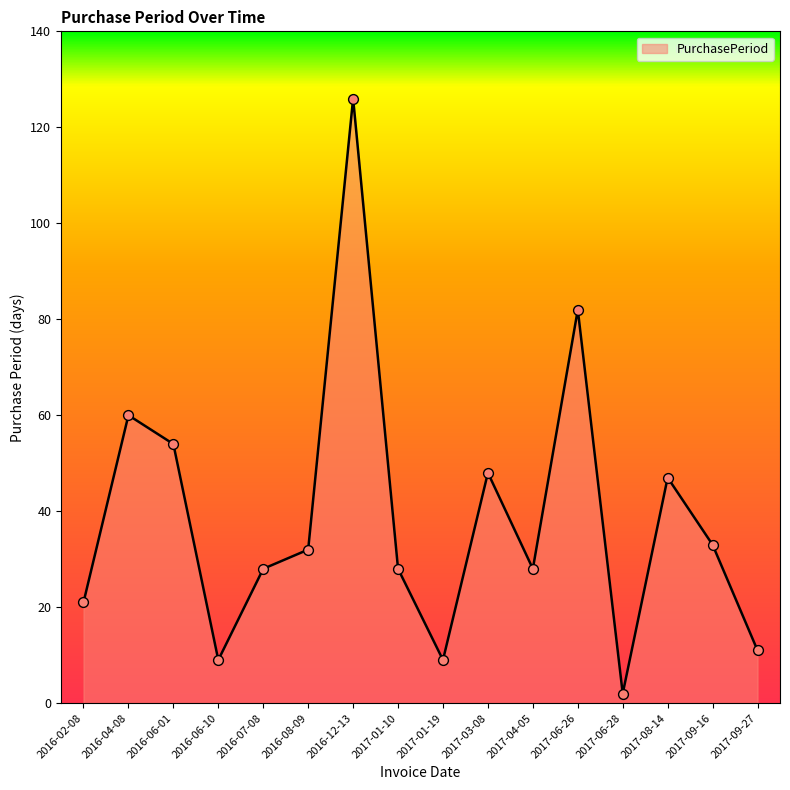

What is the change in value from 2016-07-08 to 2017-09-16?

+5